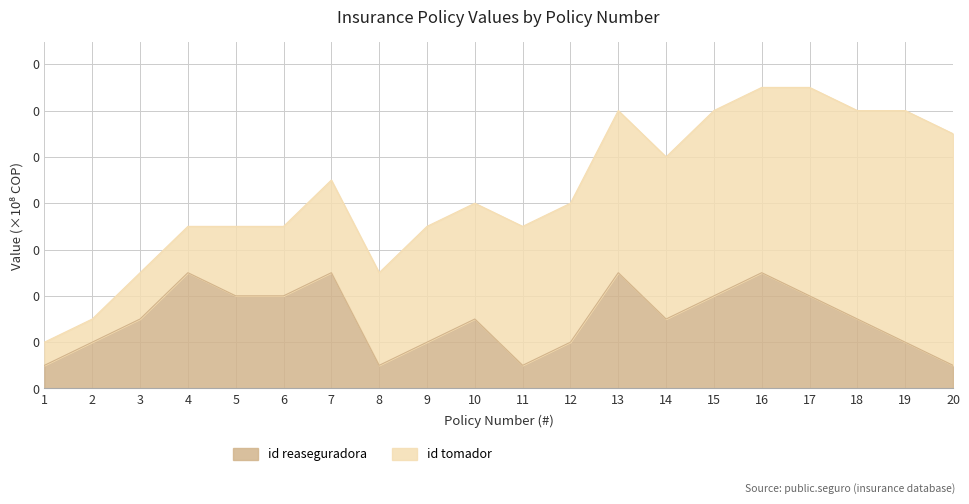

Rank the categories by value from lowest to highest.

1, 8, 11, 20, 2, 9, 12, 19, 3, 10, 14, 18, 5, 6, 15, 17, 4, 7, 13, 16